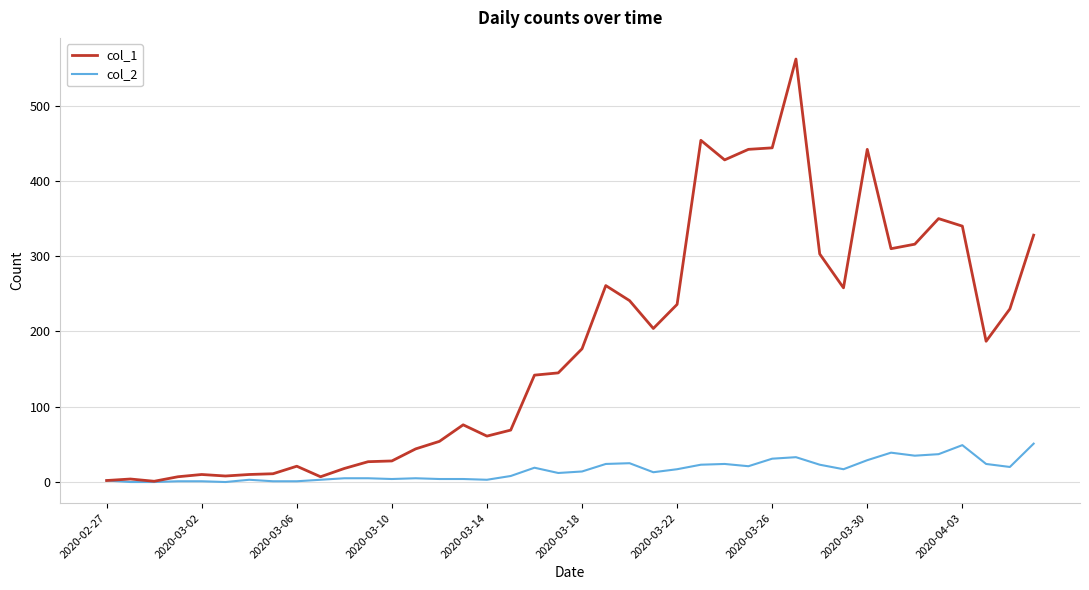

Rank the series by their maximum value, from highest to lowest.

col_1, col_2